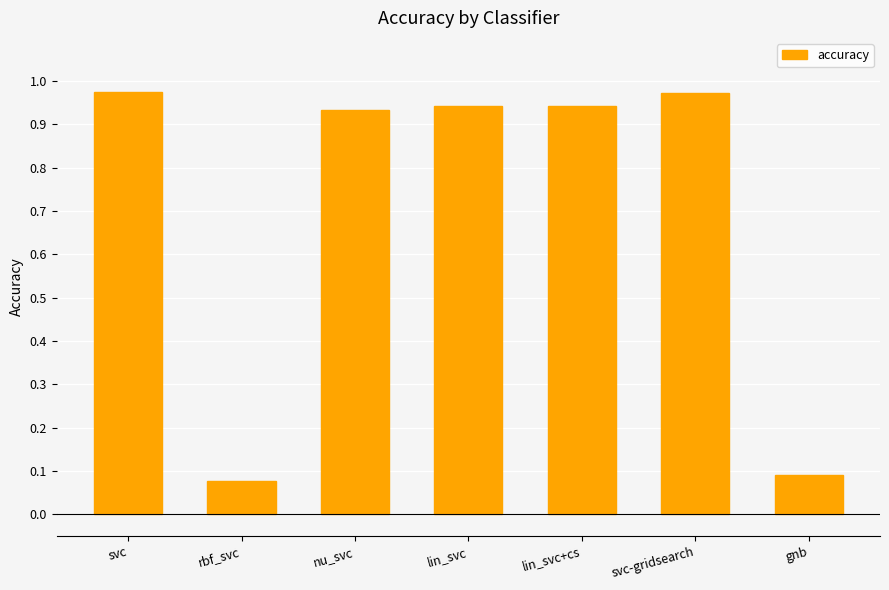

At which label is the value closest to 0?

rbf_svc